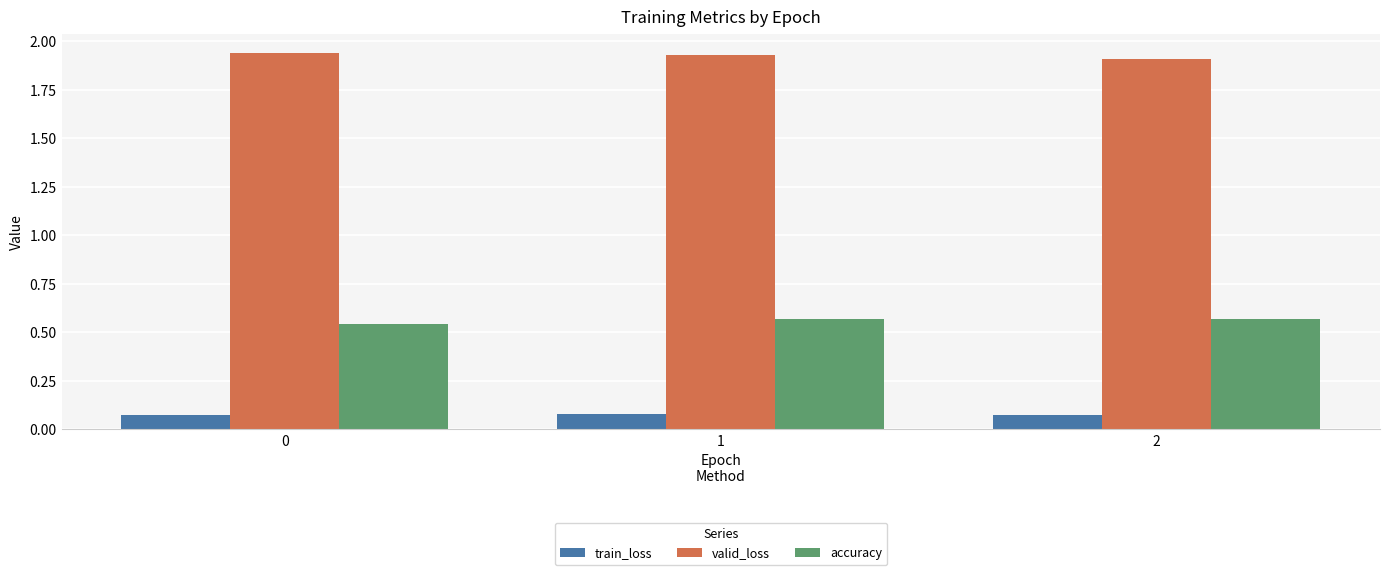

True or false: accuracy has a value of 0.3 at 0.

False